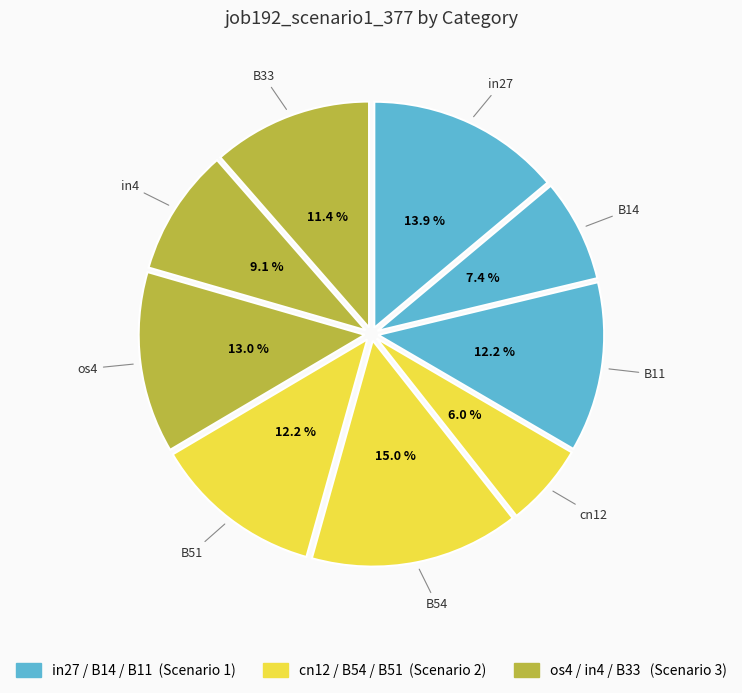

What percentage is NOT represented by cn12?

94.0%